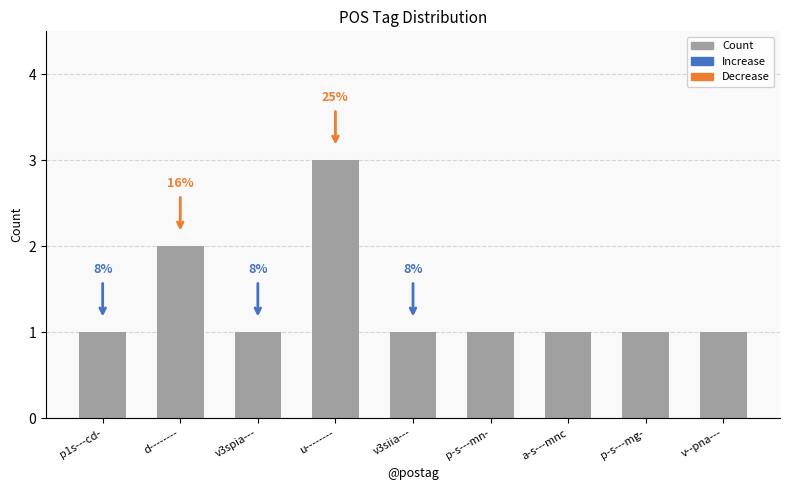

What is the value of the 6th bar from the left?

1